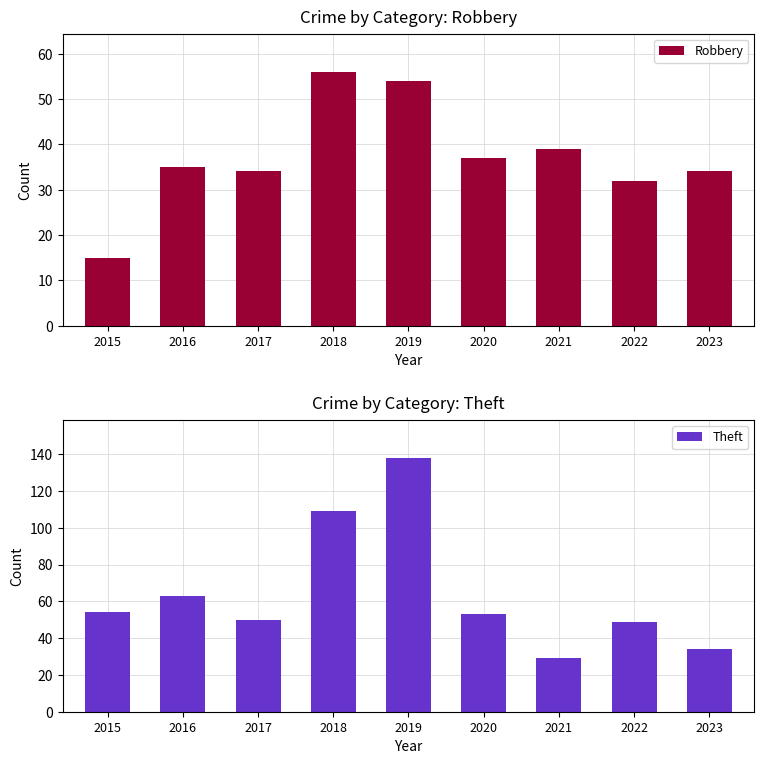

What is the approximate value of Robbery at 2021, to the nearest 5?

40